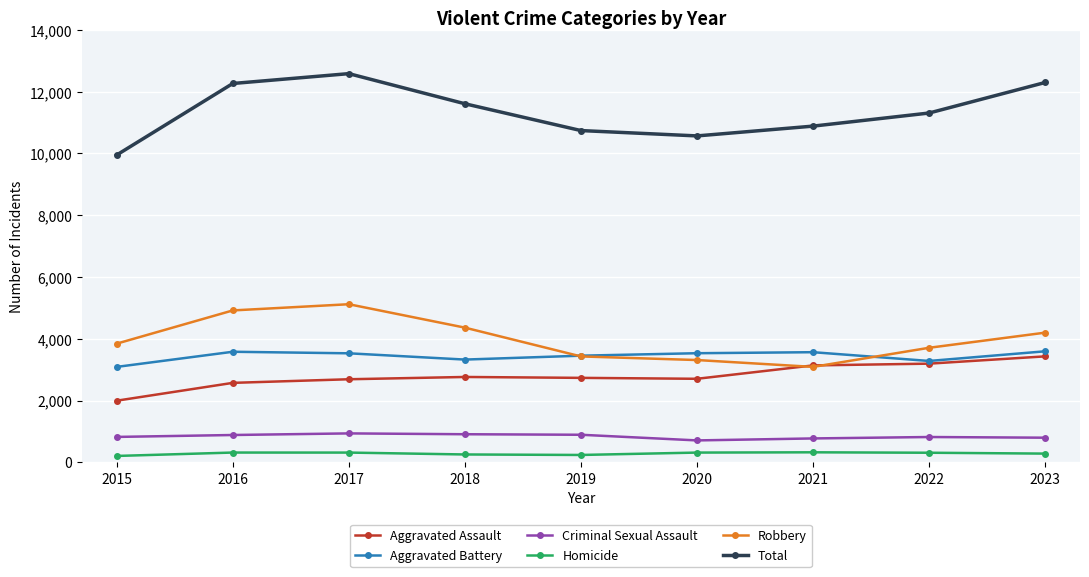

Which series has the largest total across all categories?

Total